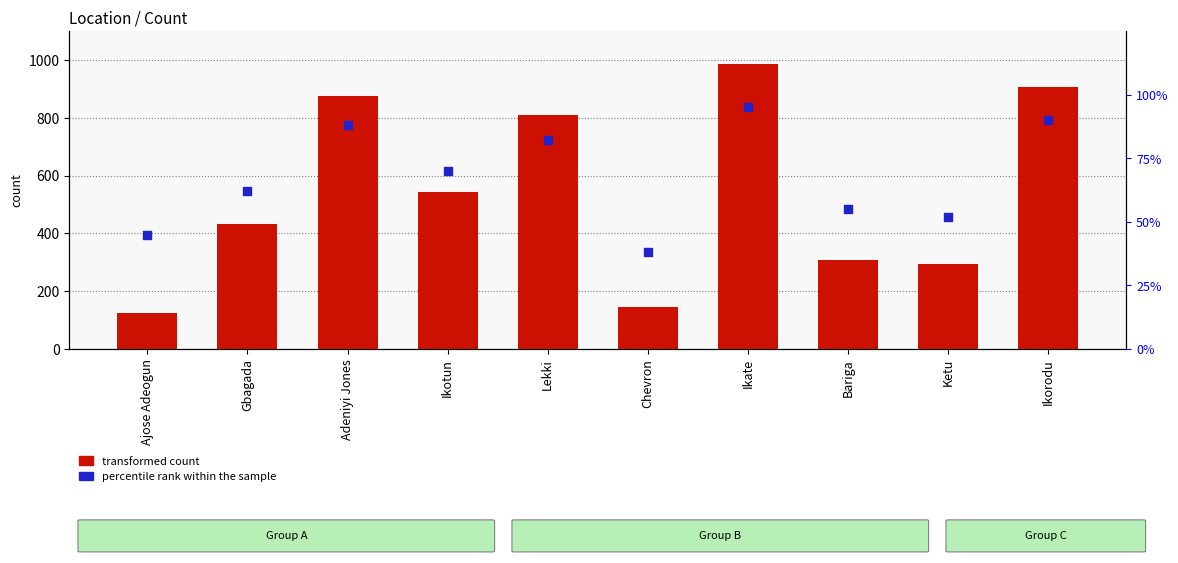

At how many categories does at least one series exceed 136?

9